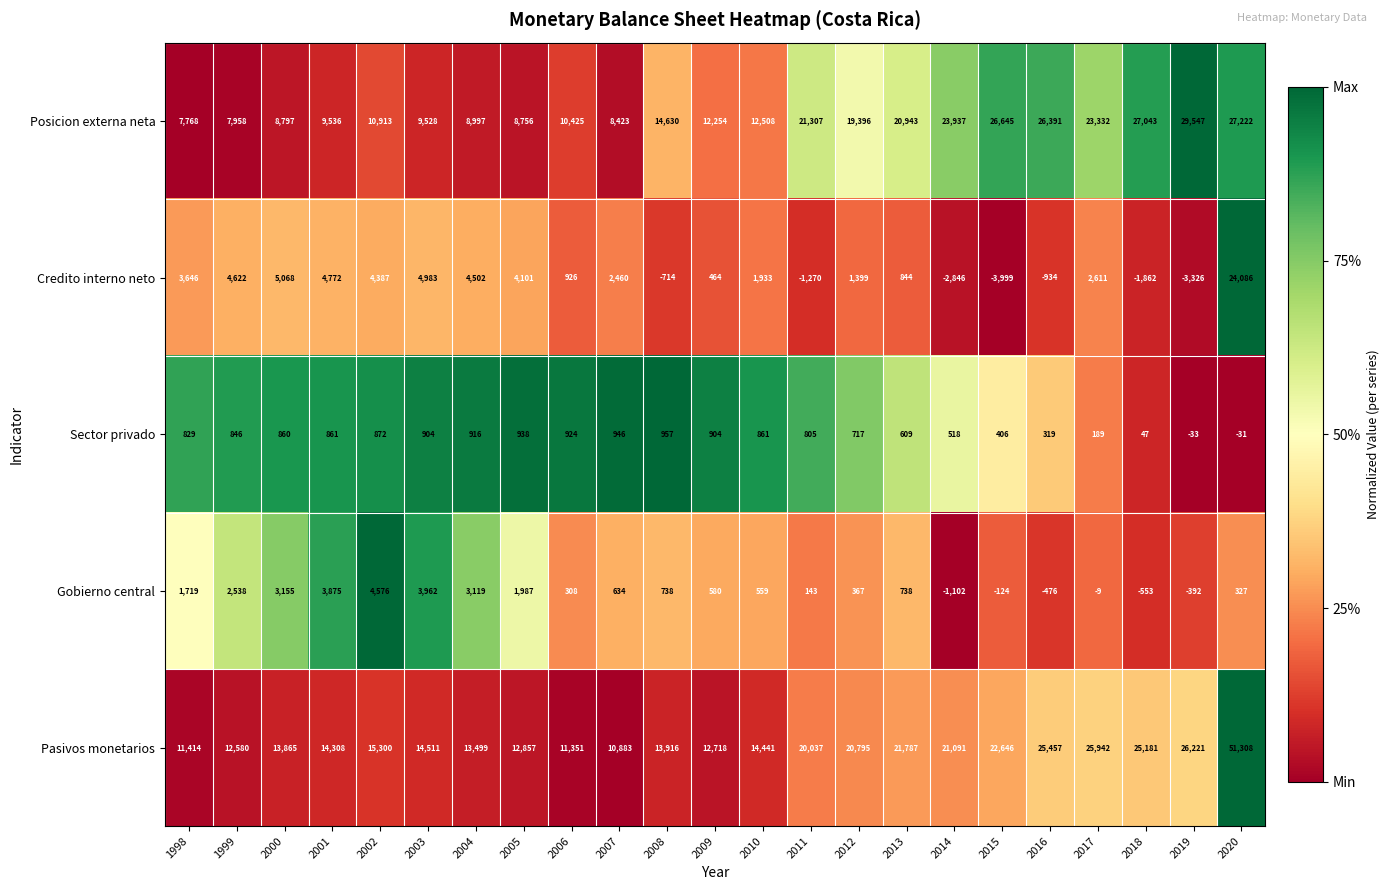

Which series has the widest spread of values?

Pasivos monetarios